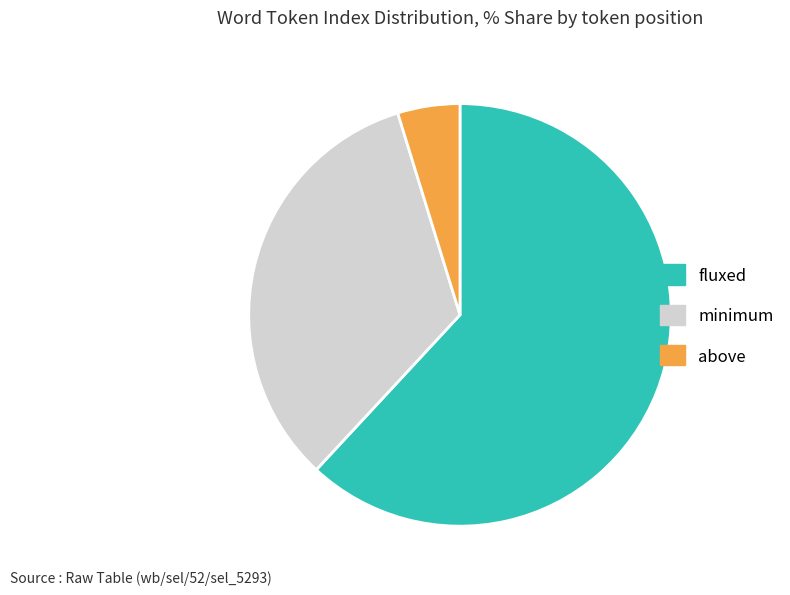

Is it true that minimum is 44% of the pie?

False